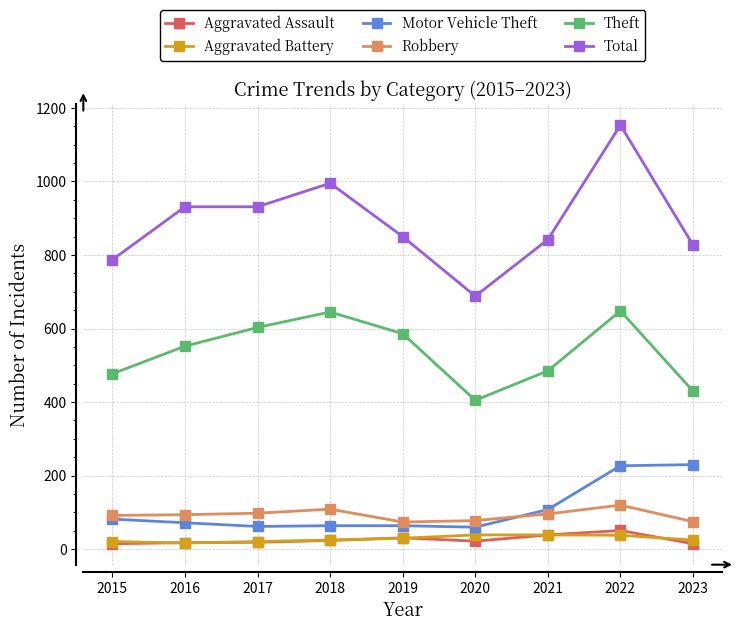

How many values in the Motor Vehicle Theft series are below 72?

4